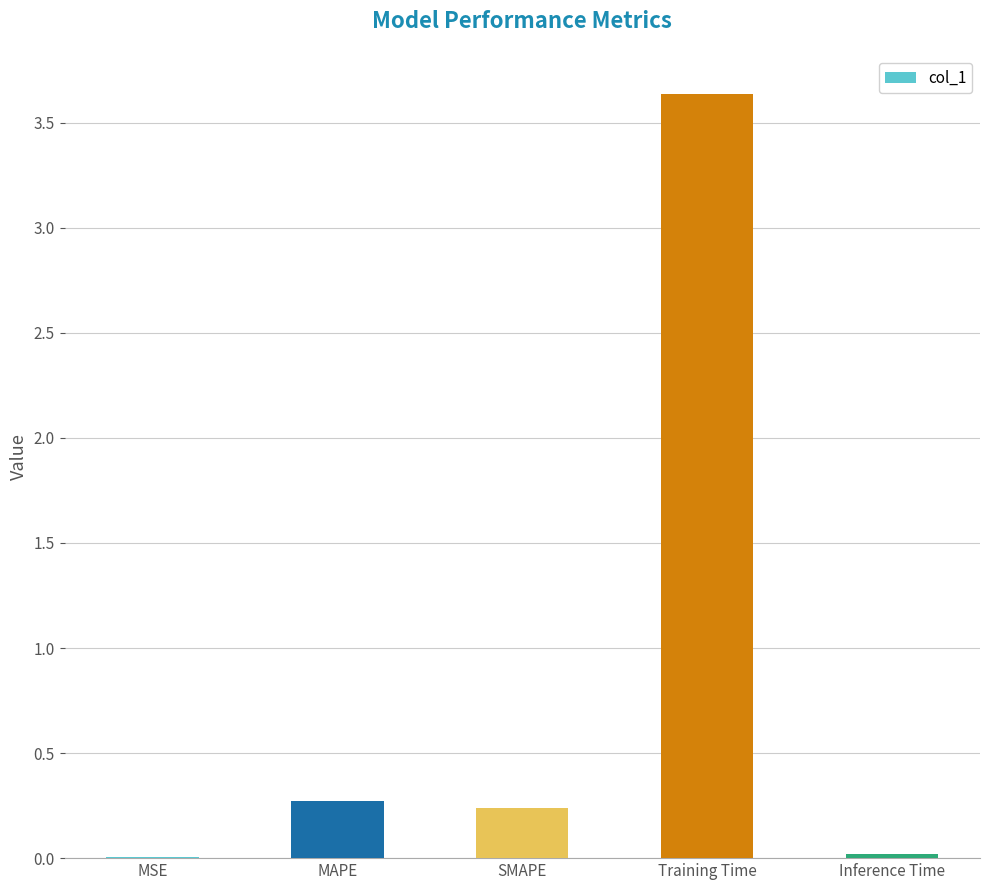

Which category has the highest value across all series?

Training Time